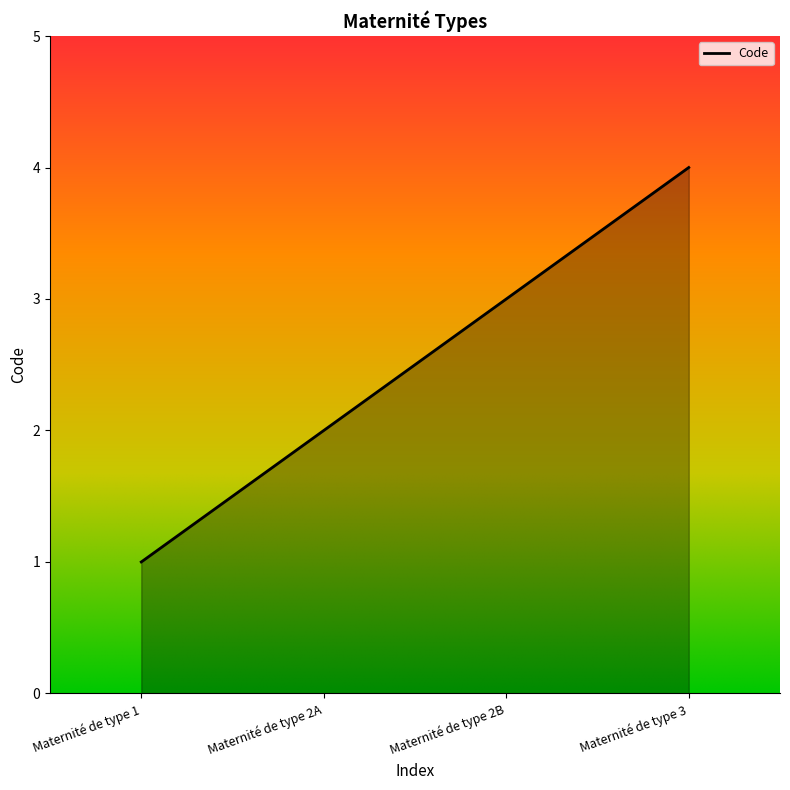

How many values are between 2 and 4?

3